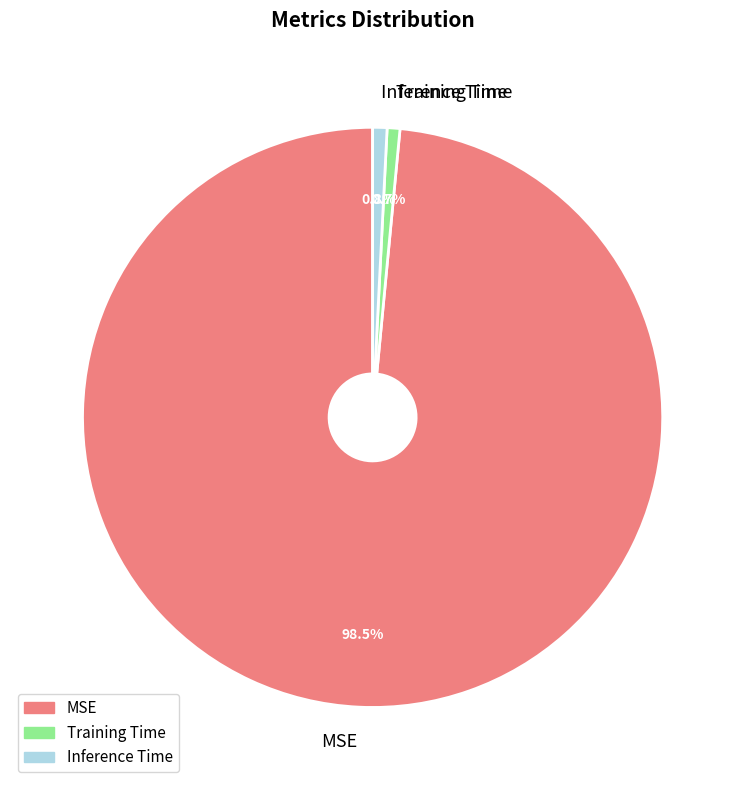

Combined, what portion of the pie is Inference Time and MSE?

99.3%